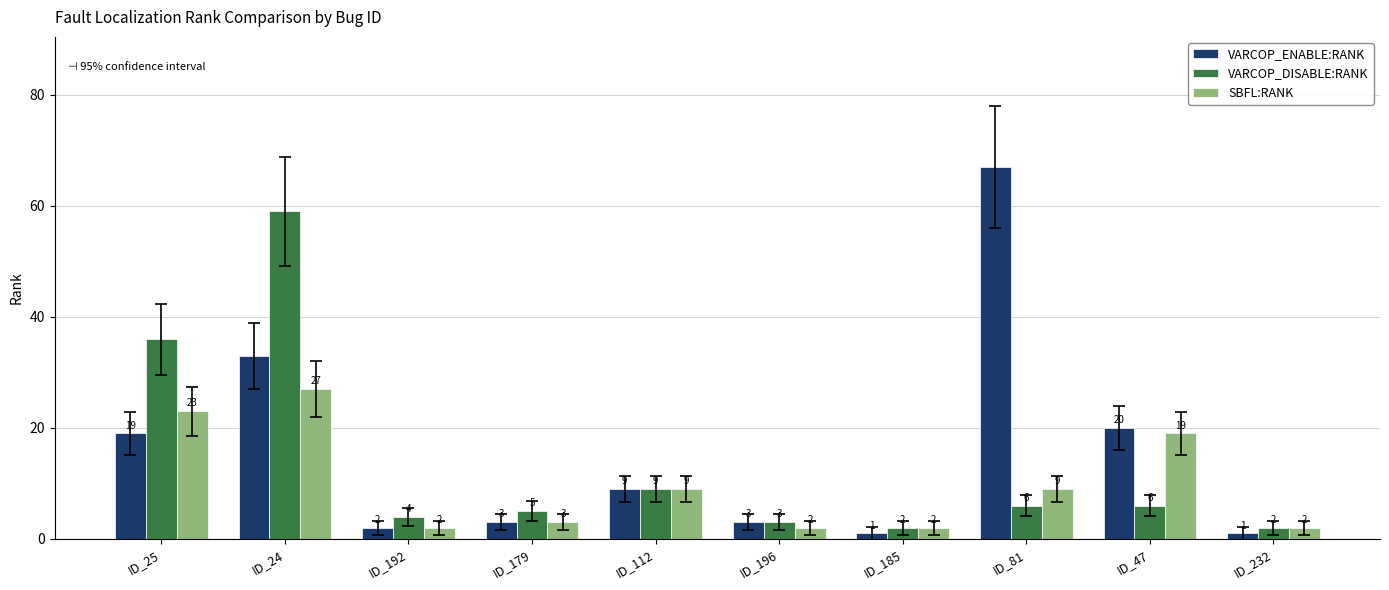

What is the average value of the VARCOP_ENABLE:RANK series?

16